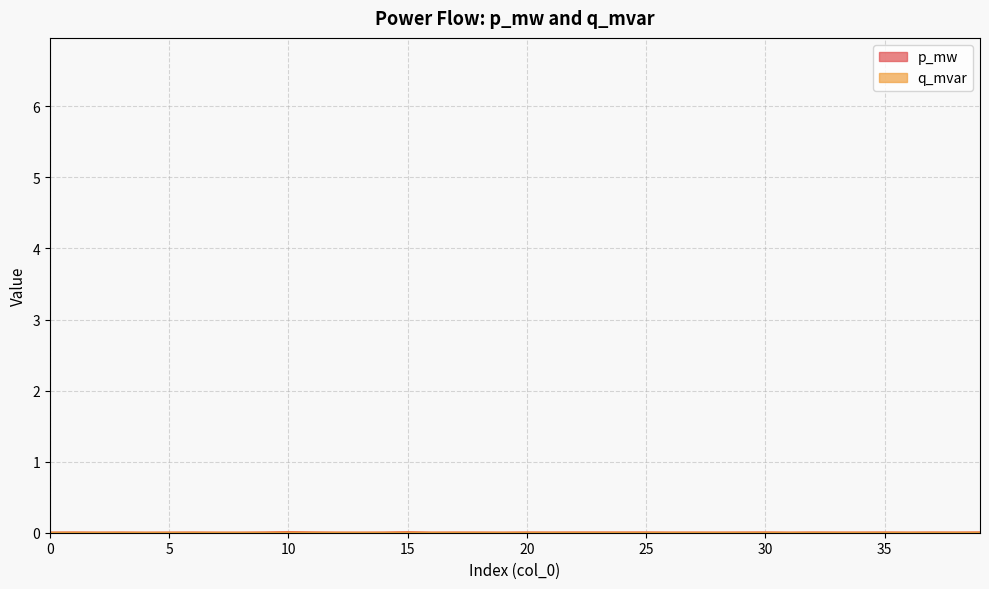

At how many categories does at least one series exceed 0?

40